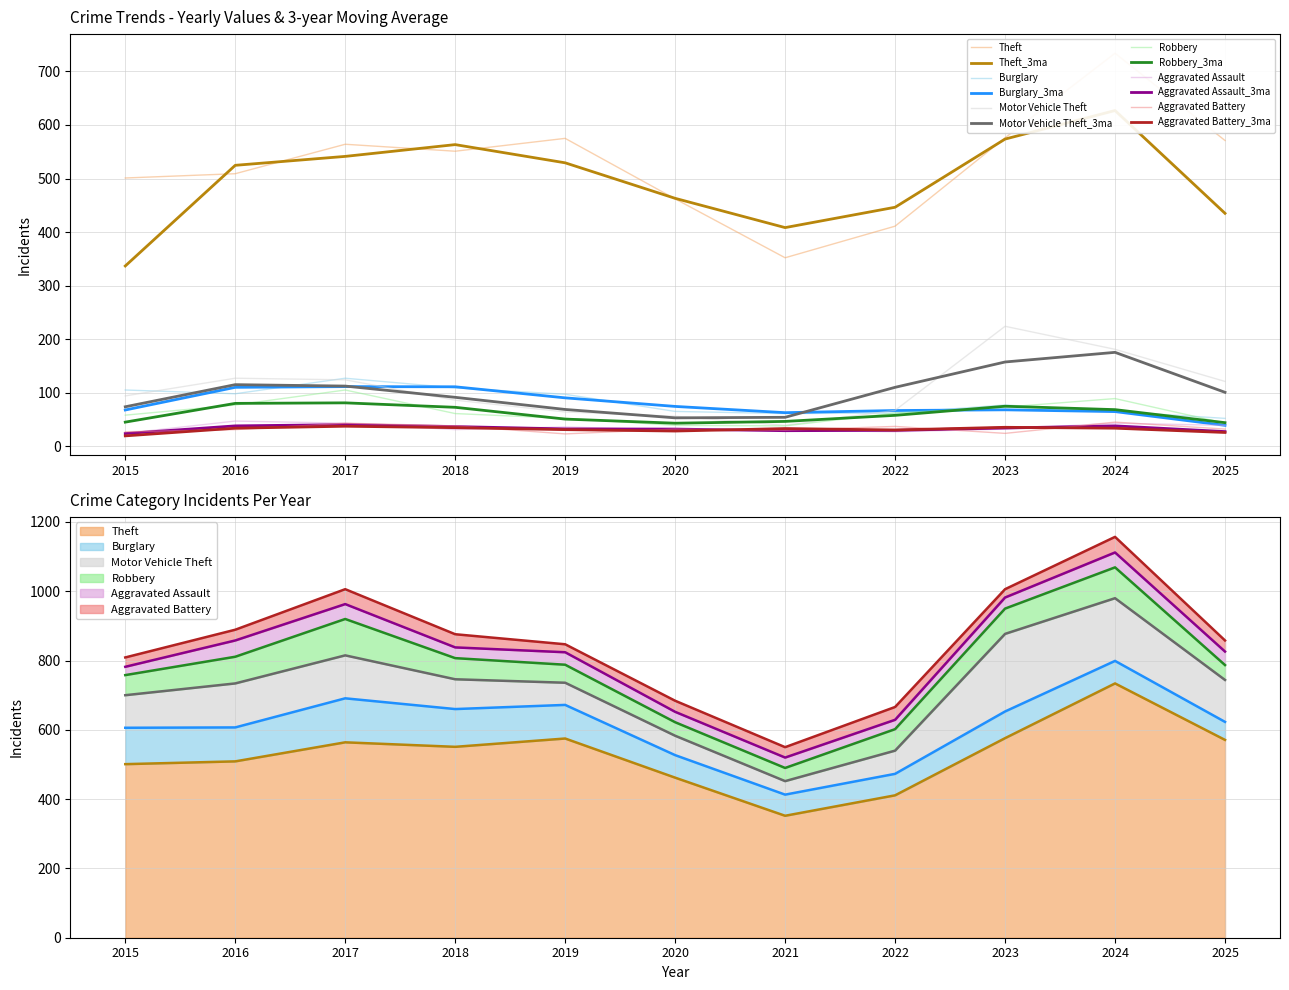

List the series in order of their peak value, highest first.

Theft, Motor Vehicle Theft, Burglary, Robbery, Aggravated Assault, Aggravated Battery